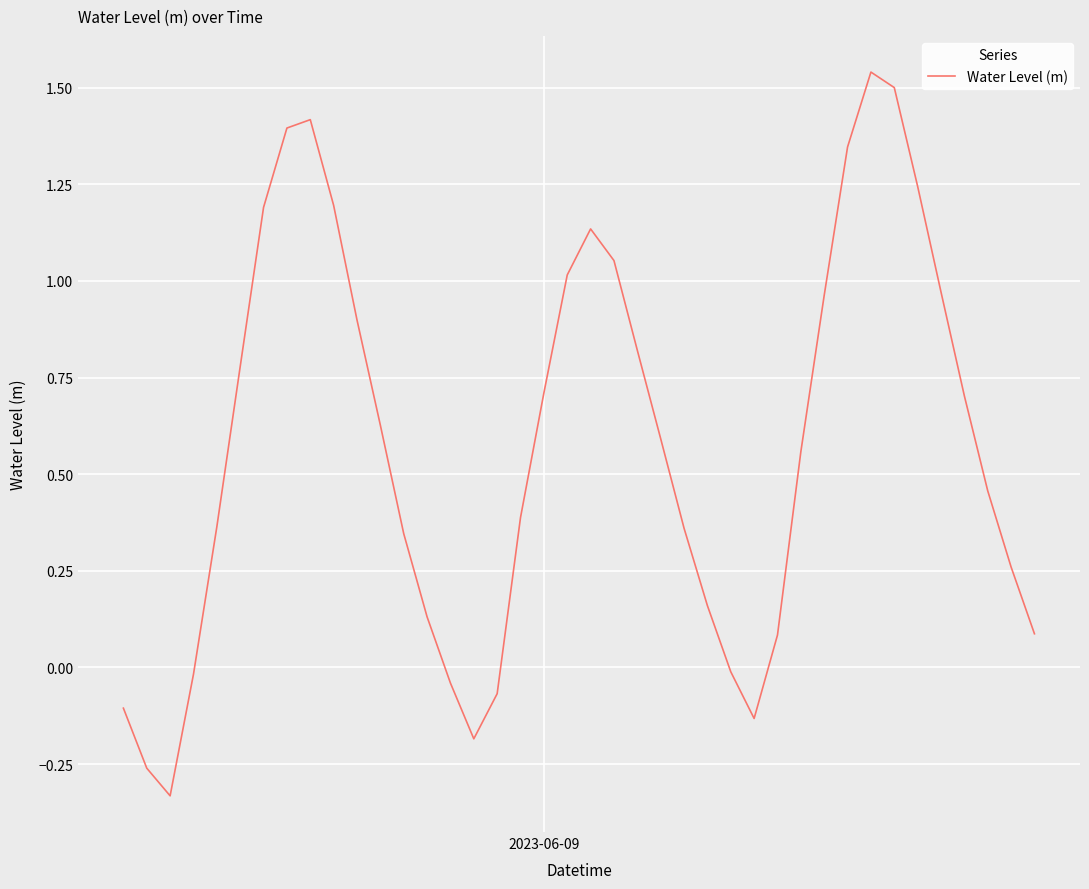

How many values are below zero?

9